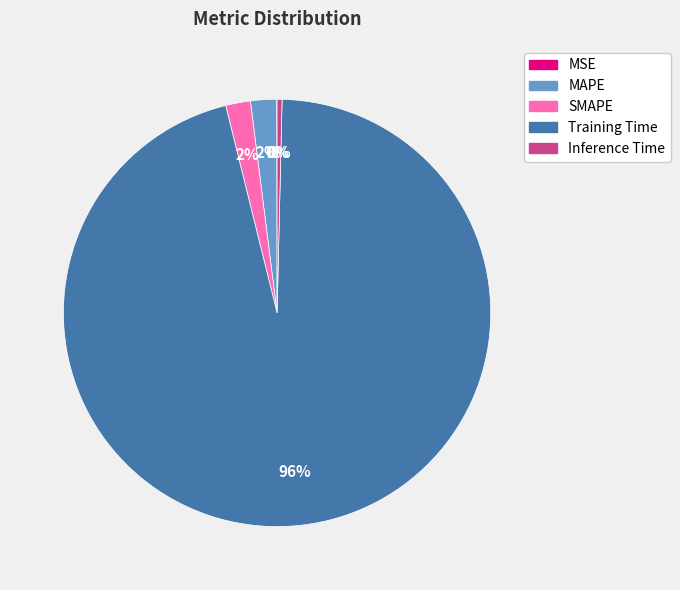

Does any single category account for the majority?

Yes